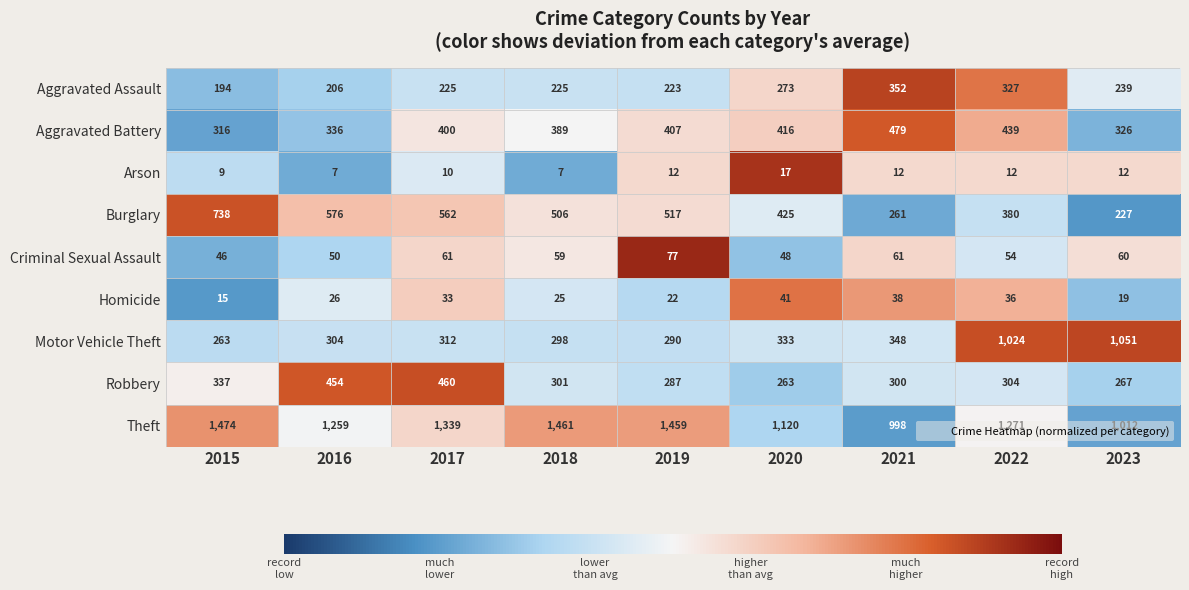

Is it true that Robbery equals 460 at 2017?

True